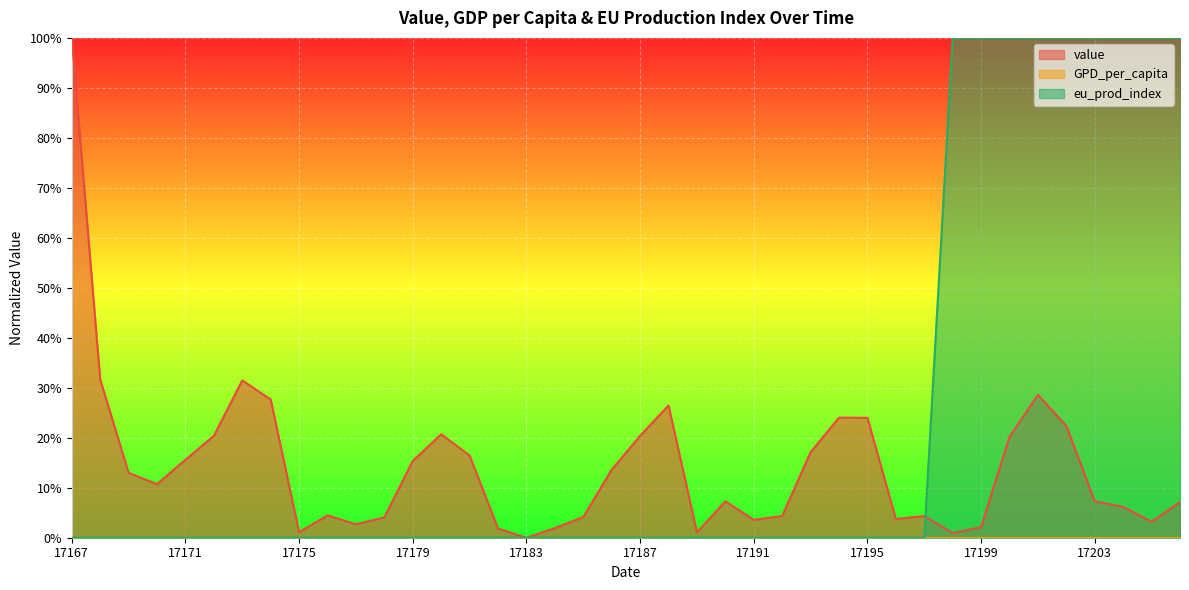

What is the difference between the highest and lowest values at 17179?

0.2